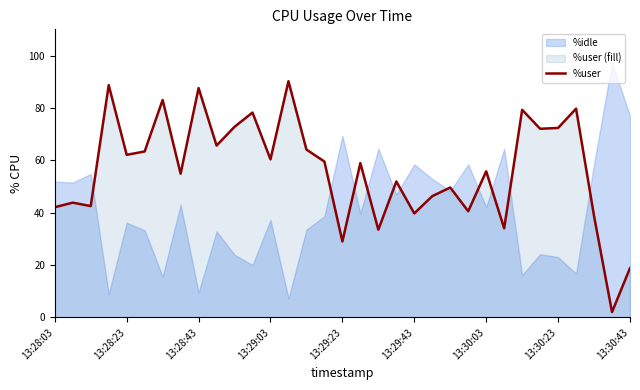

What is the ratio of the value at 18 to the value at 14?

0.5